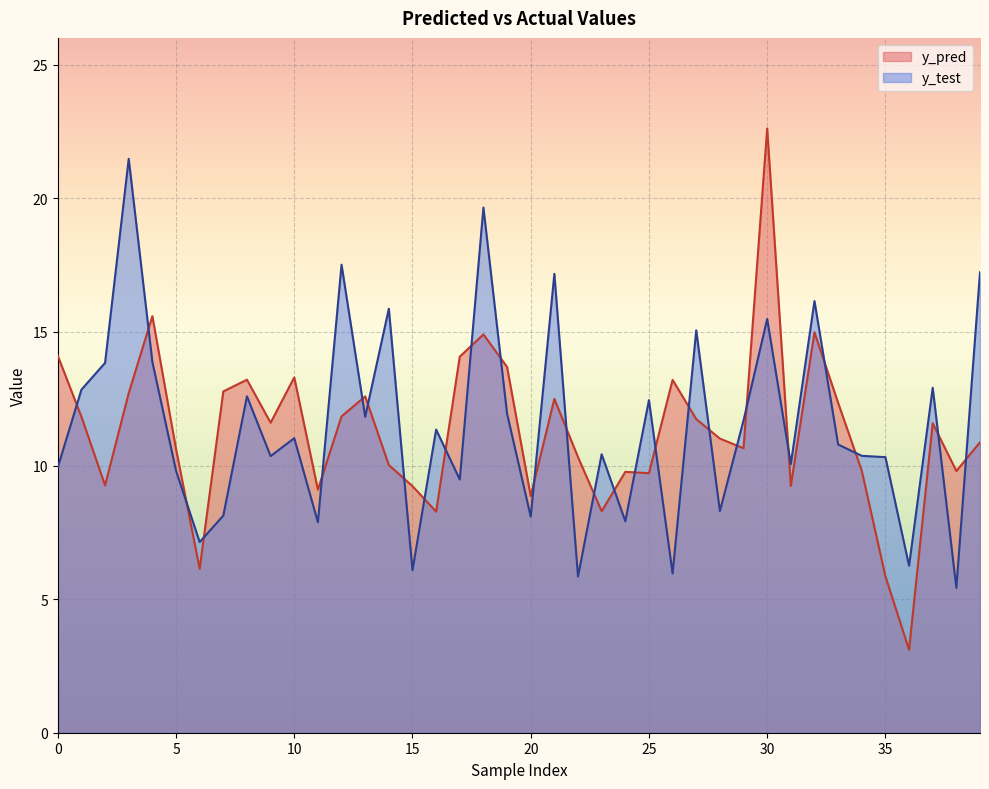

Which series has the widest spread of values?

y_pred